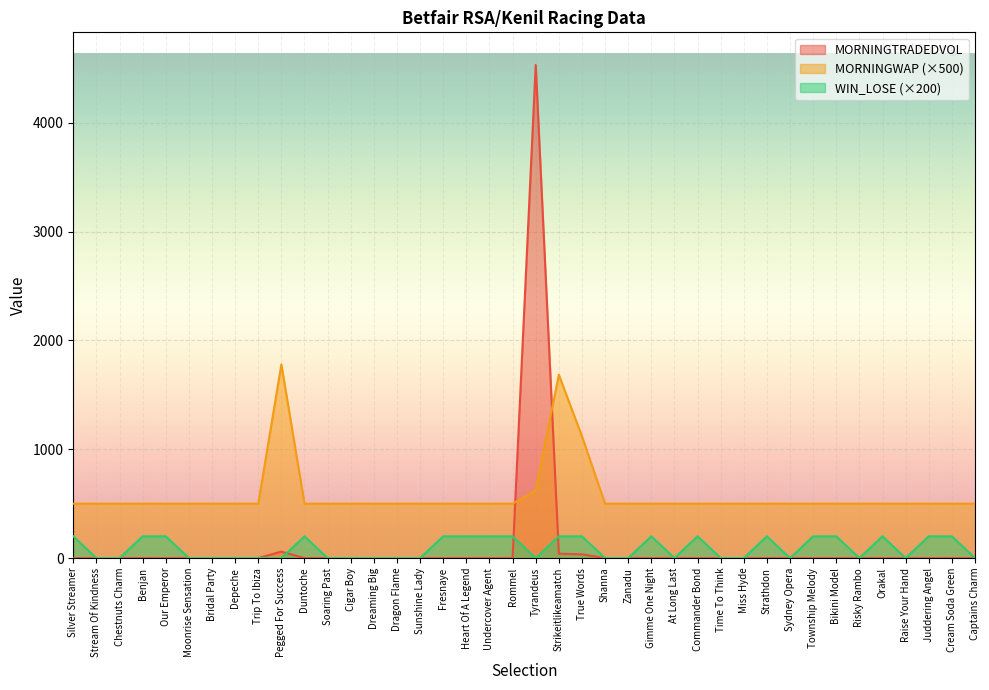

What is the difference between the MORNINGWAP values at Silver Streamer and Pegged For Success?

1280.0